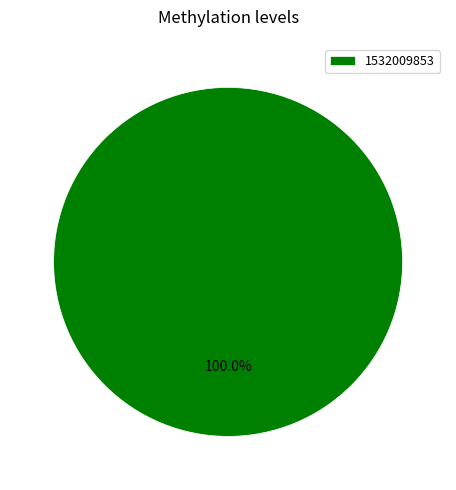

Which slice represents more than half of the pie?

1532009853